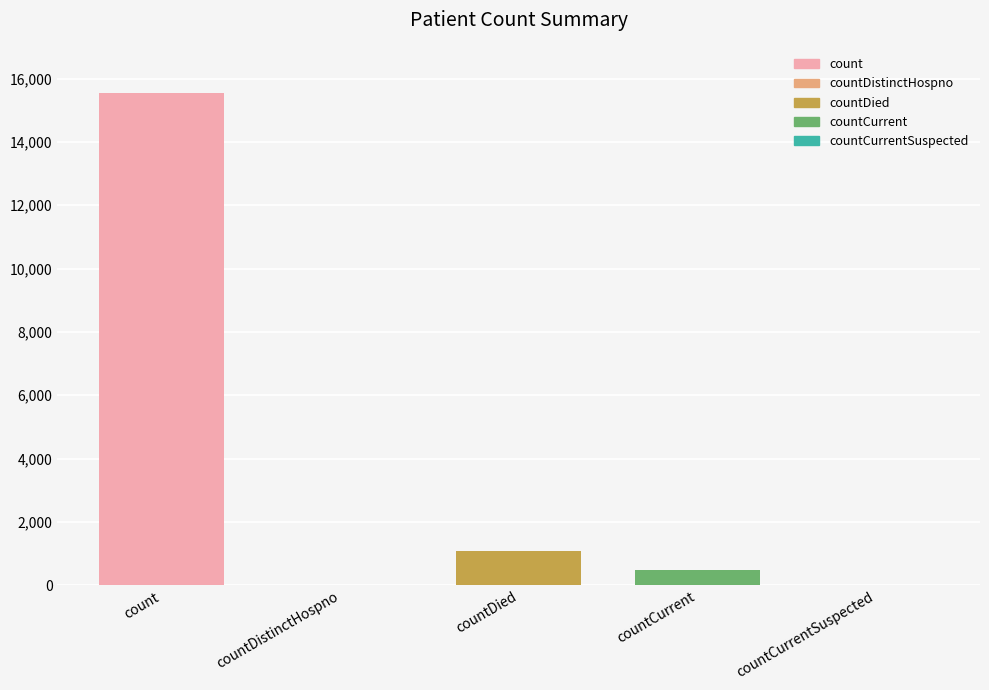

Rank the categories by value from lowest to highest.

countDistinctHospno, countCurrentSuspected, countCurrent, countDied, count